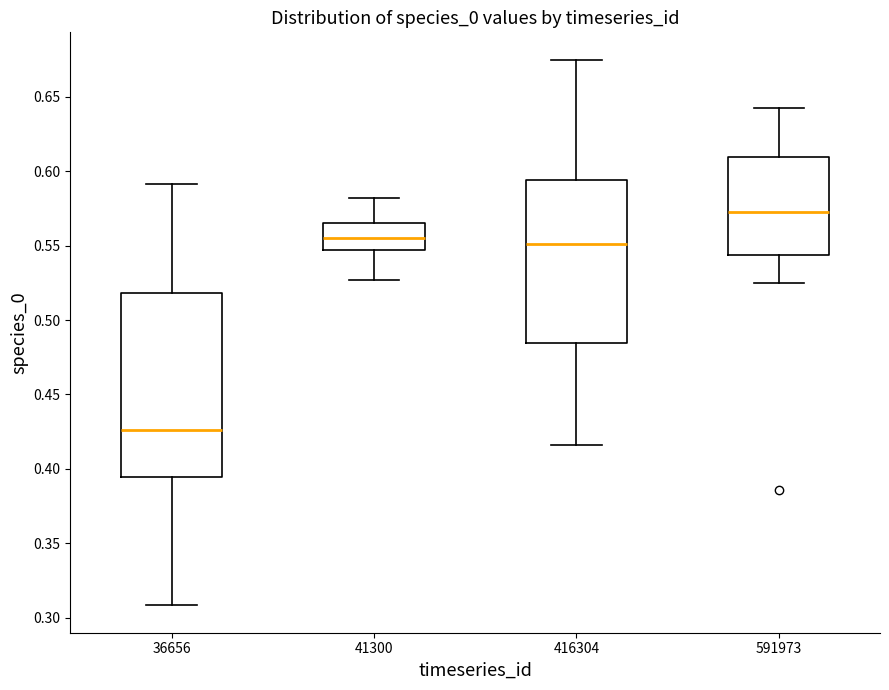

Which box has the highest median line?

591973